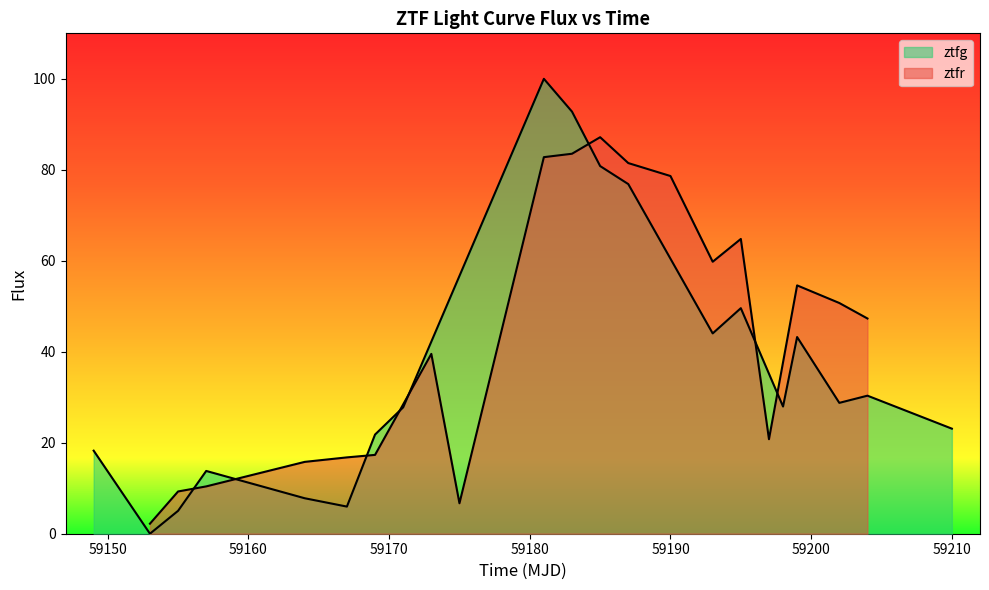

What is the difference between the maximum and minimum values in the ztfr series?

85.0